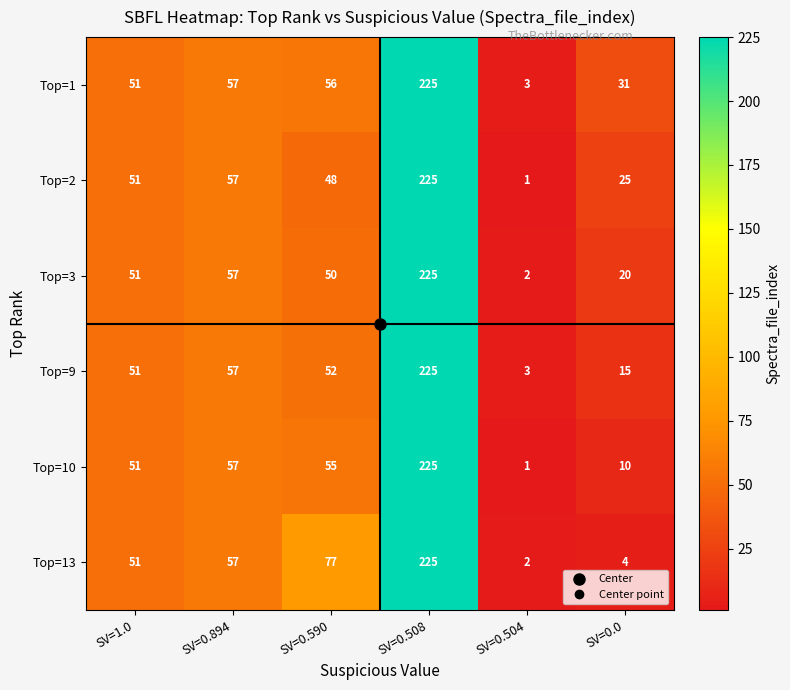

Is the value of Top=2 at SV=1.0 greater than the value of Top=9 at SV=0.504?

Yes